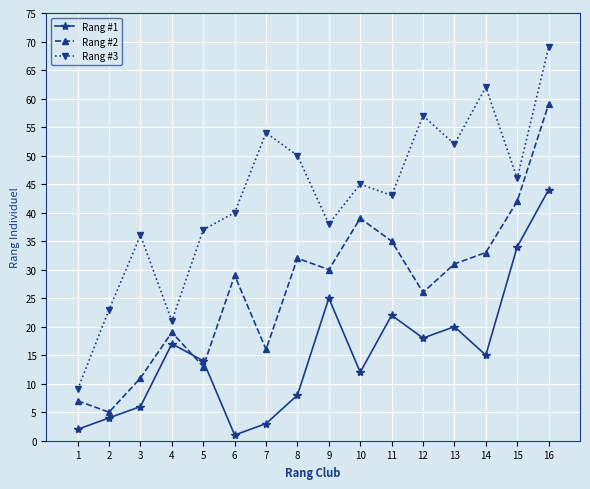

Reading left to right, extract all data points from this chart.

Rang #1: 2	4	6	17	14	1	3	8	25	12	22	18	20	15	34	44
Rang #2: 7	5	11	19	13	29	16	32	30	39	35	26	31	33	42	59
Rang #3: 9	23	36	21	37	40	54	50	38	45	43	57	52	62	46	69